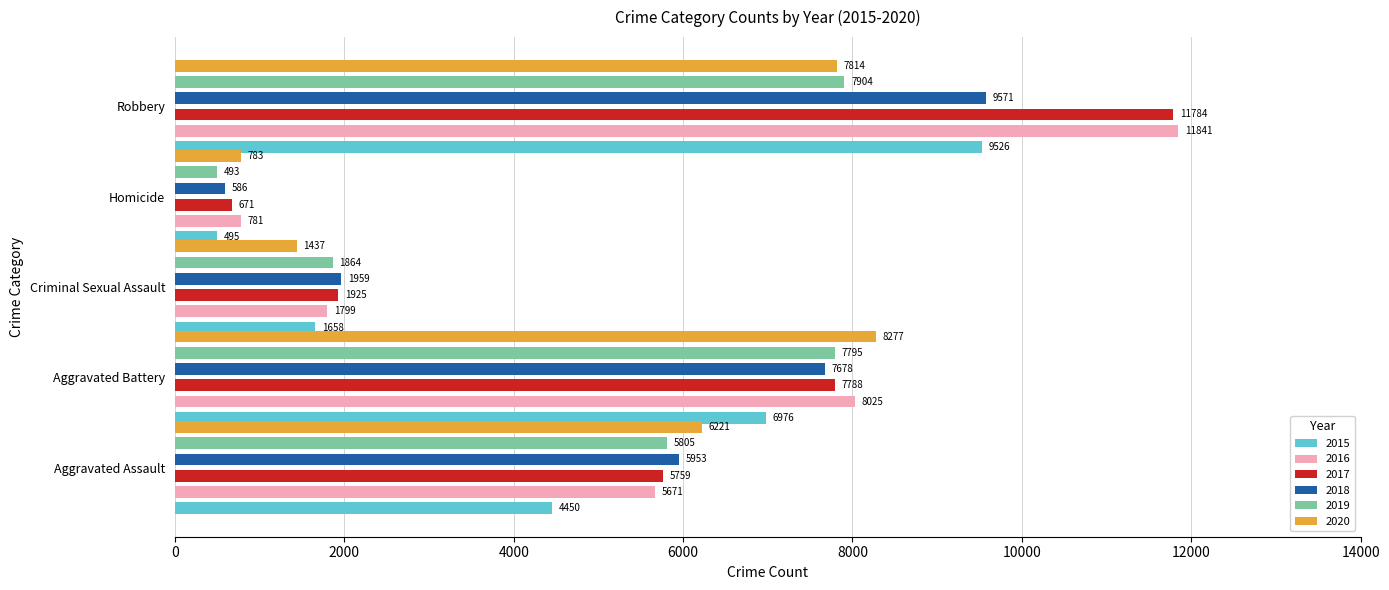

Between Aggravated Battery and Robbery, which series saw the biggest shift?

2017